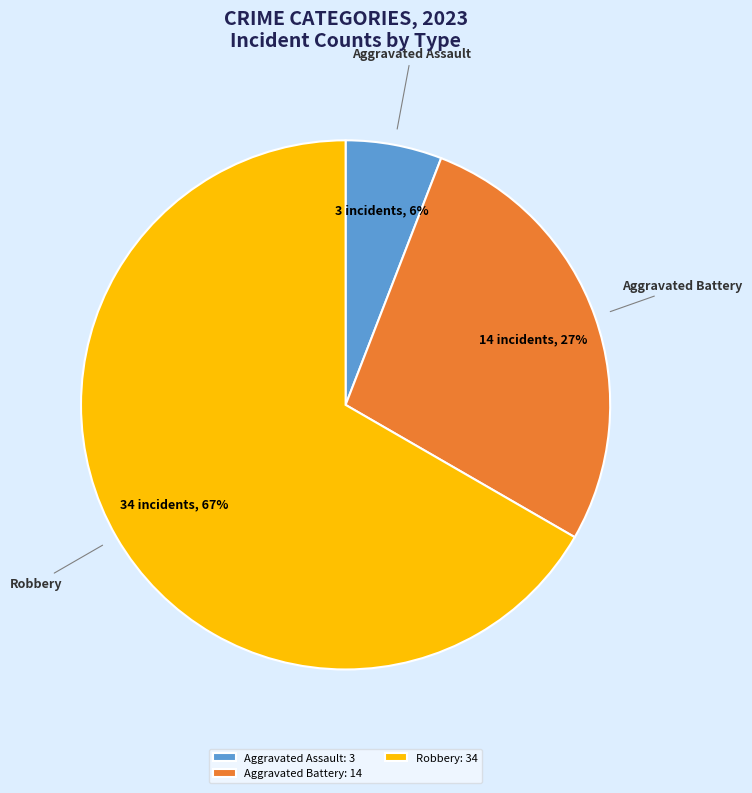

Combined, do Aggravated Battery: 14 and Aggravated Assault: 3 account for over 50%?

No